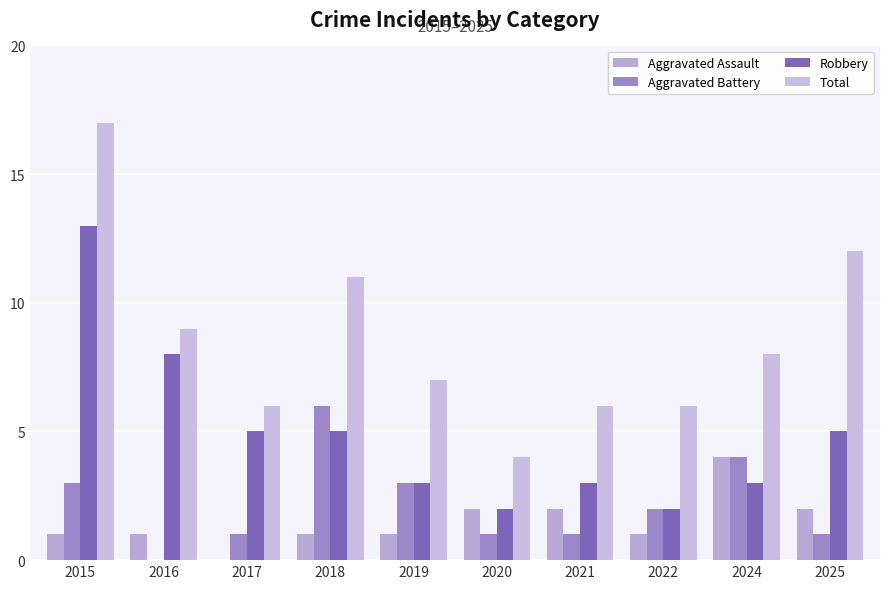

Is it true that Total equals 4 at 2020?

True